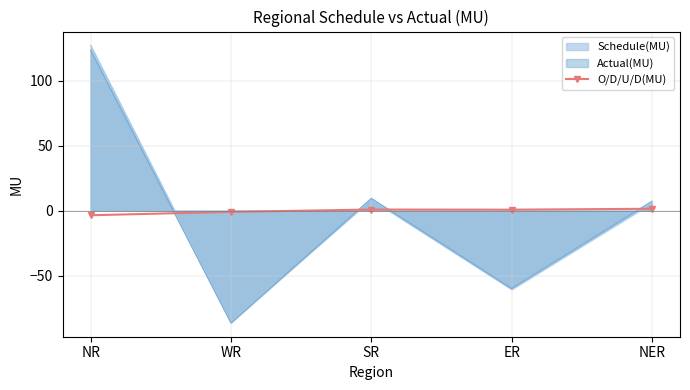

The value at SR is 0.8. True or false?

True